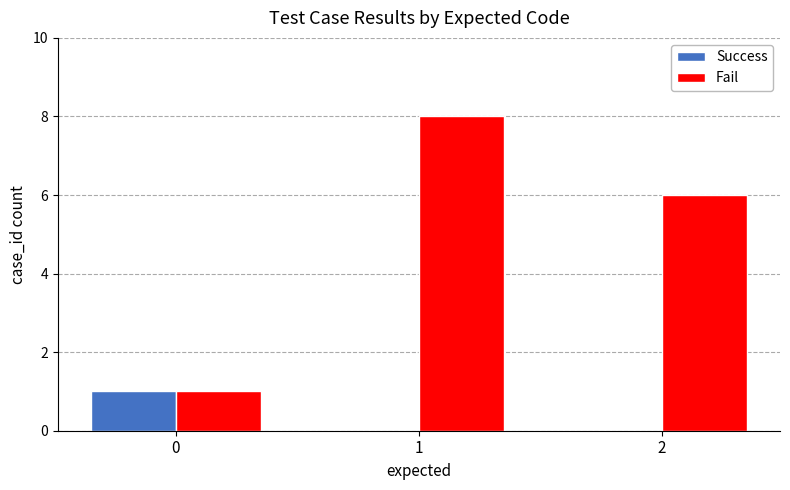

What is the spread (max minus min) of values at 1?

8